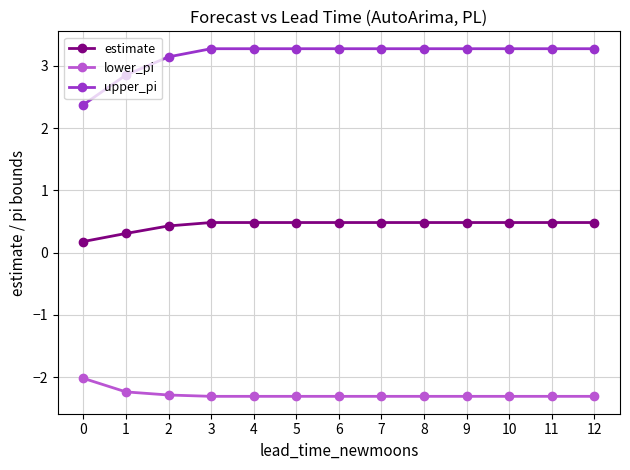

Which series has the largest total across all categories?

upper_pi